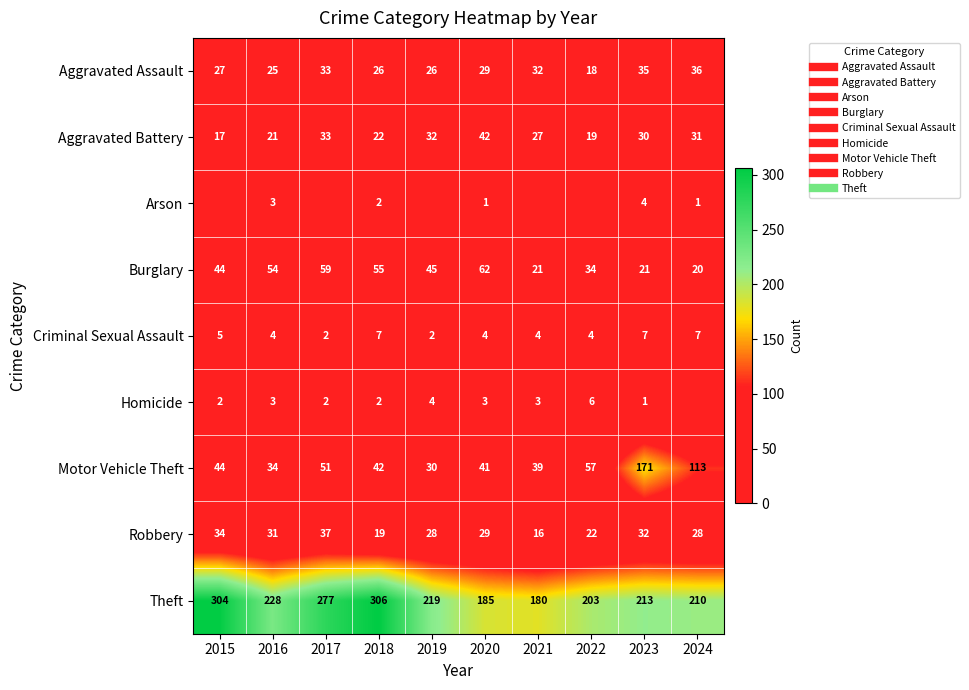

The value of Robbery at 2015 is 11. True or false?

False